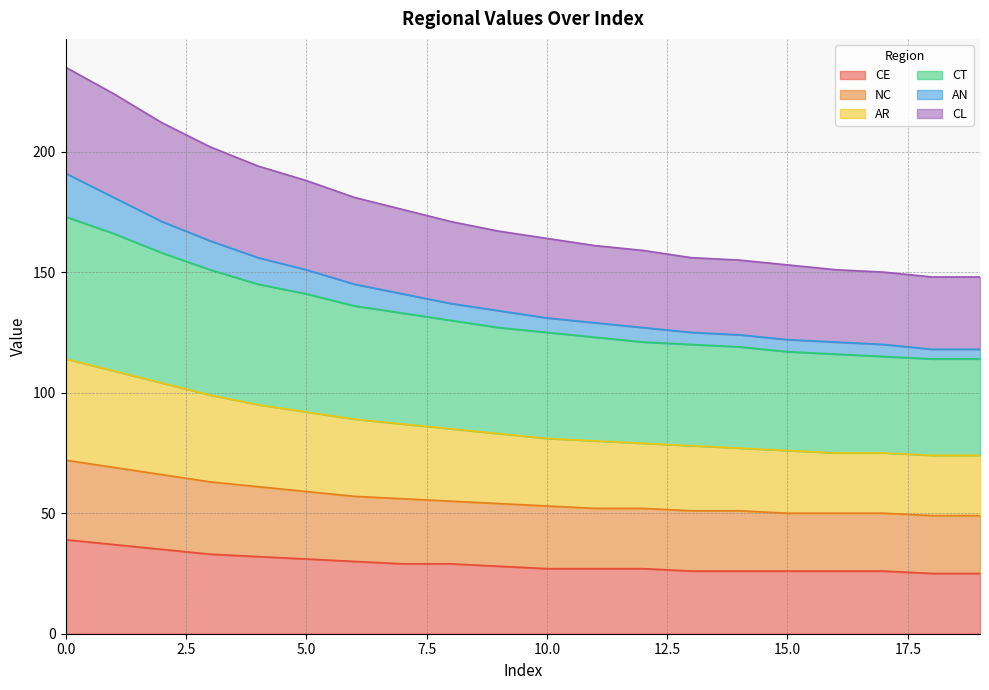

What is the highest value of the CE series?

39